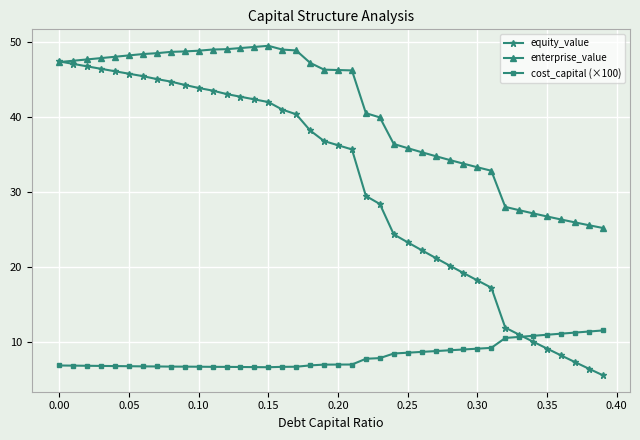

Which series has the largest total across all categories?

enterprise_value